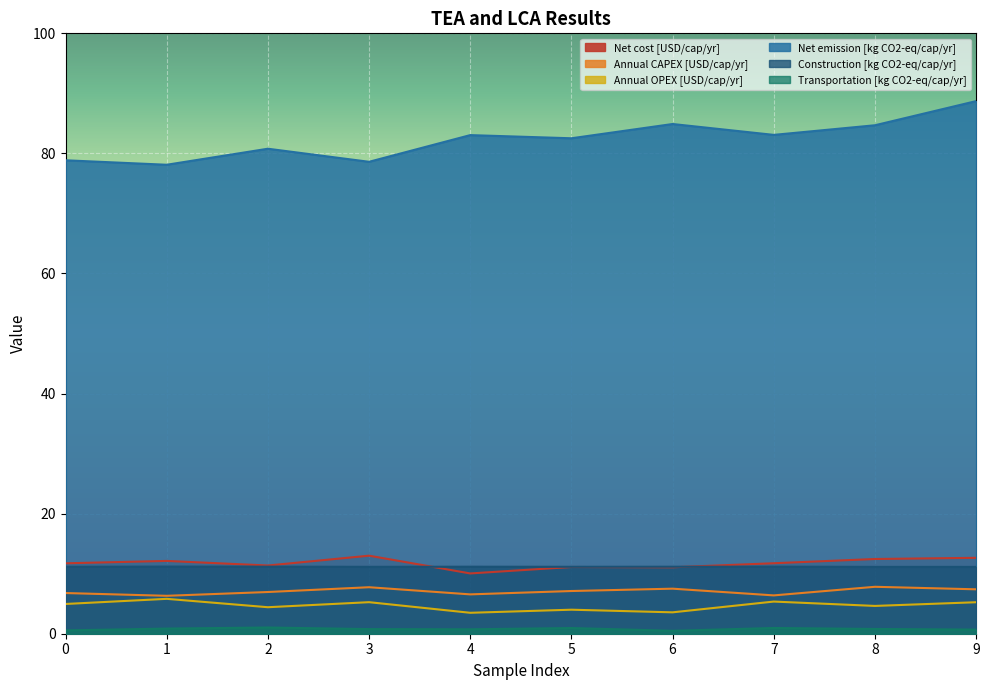

Where is the first local minimum for Annual OPEX [USD/cap/yr]?

2